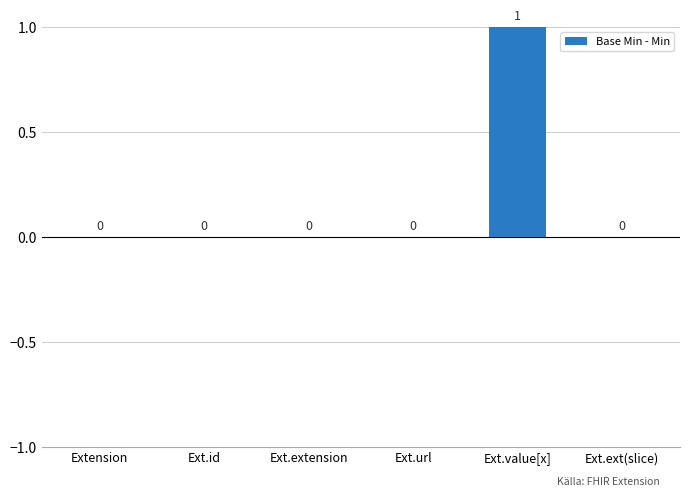

Reading left to right, what are all the values shown in this chart?

0	0	0	0	1	0